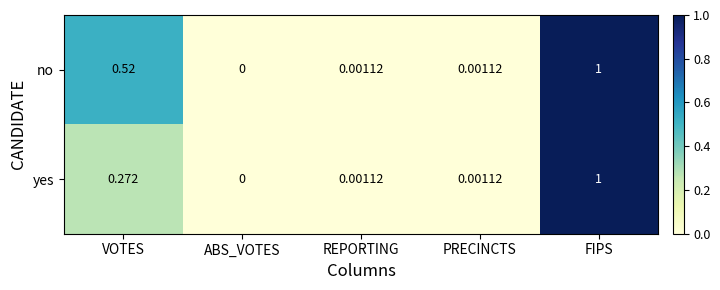

Which series changed the most between VOTES and PRECINCTS?

no